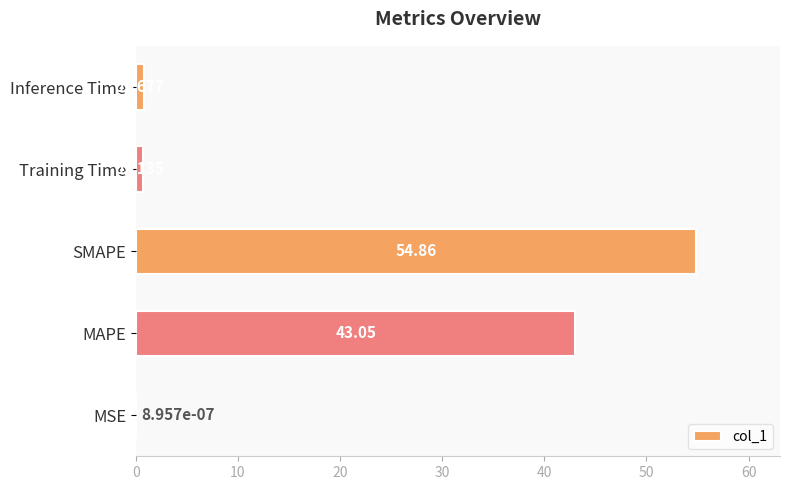

What is the change in value from MSE to MAPE?

+43.0